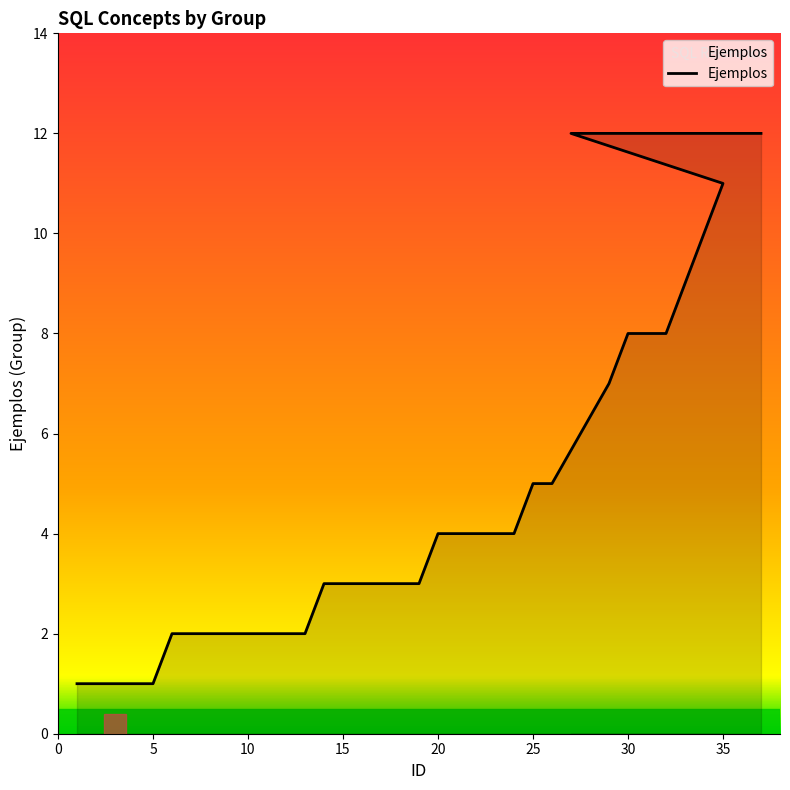

What is the difference between the maximum and minimum values?

11